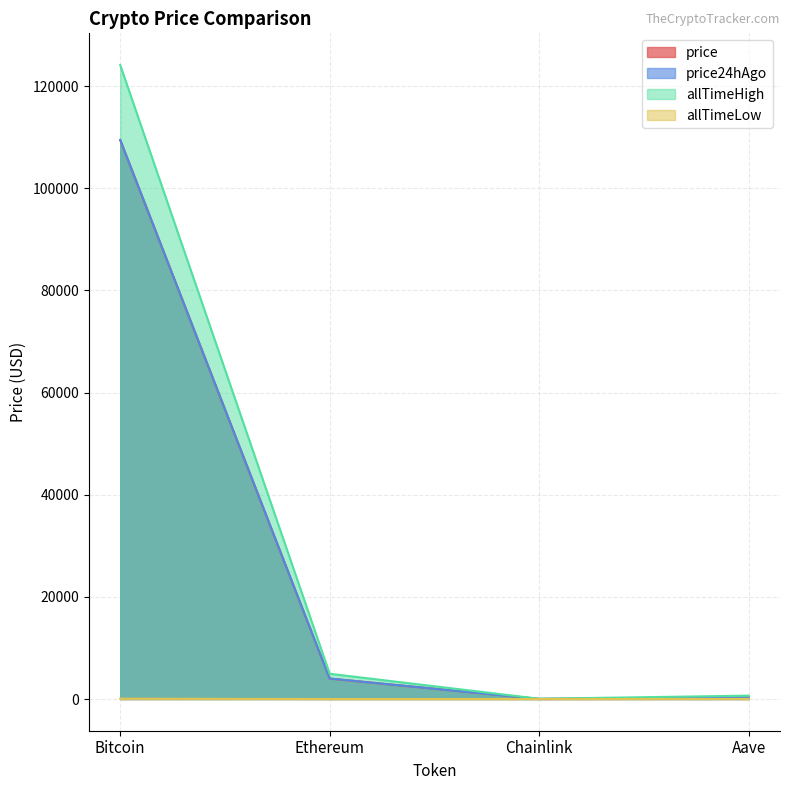

In allTimeHigh, how many points are lower than both neighbors (excluding endpoints)?

1